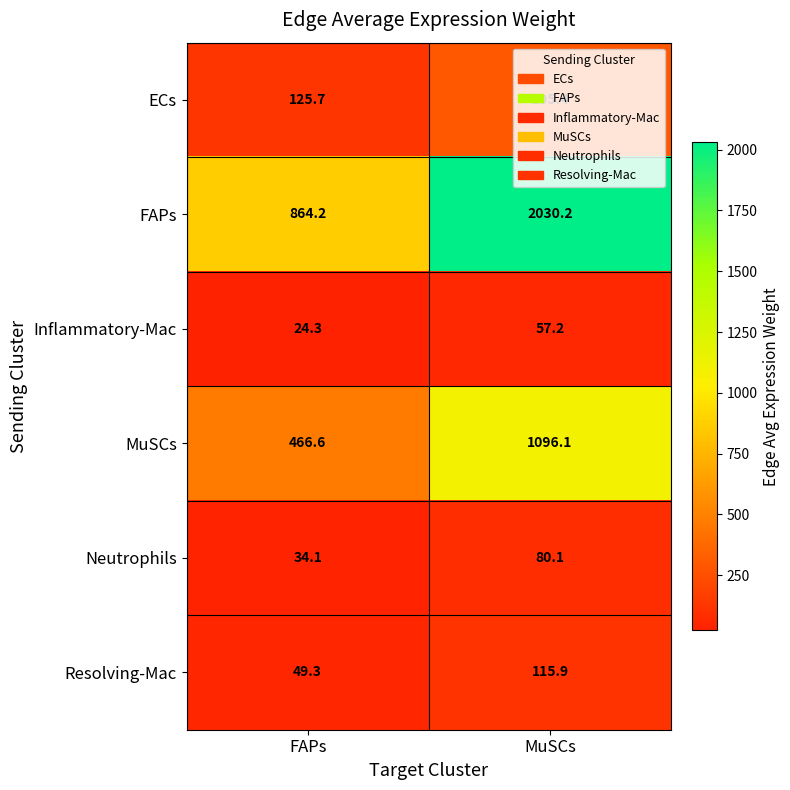

What is the average value of the Neutrophils series?

57.1